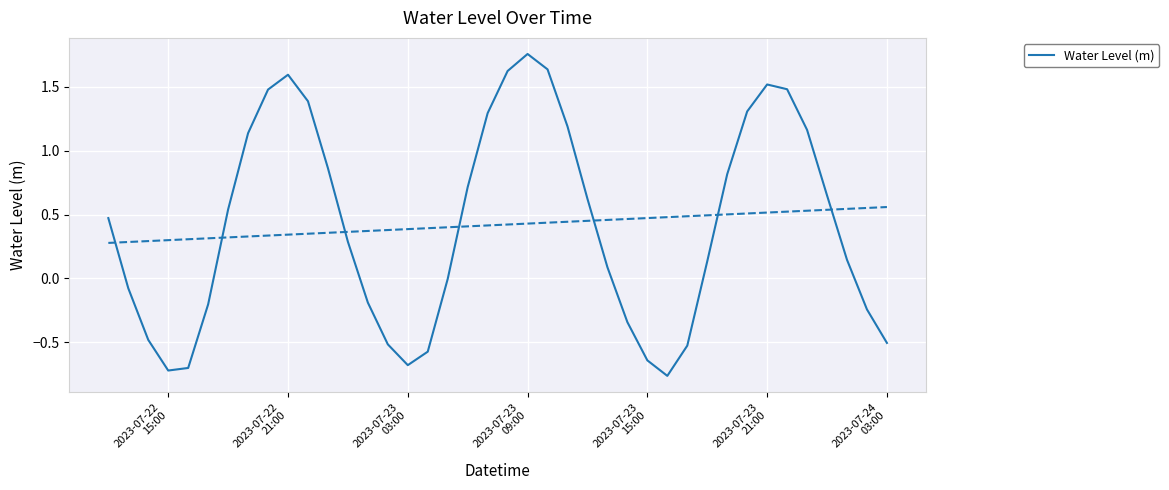

The chart shows a value of 2.4 at 22. True or false?

False